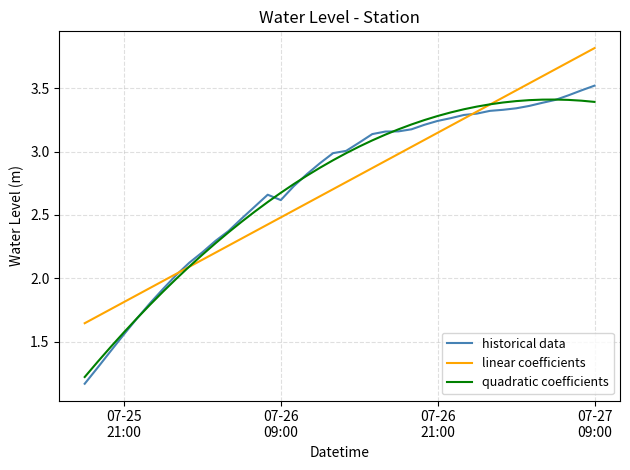

Which series has the widest spread of values?

historical data